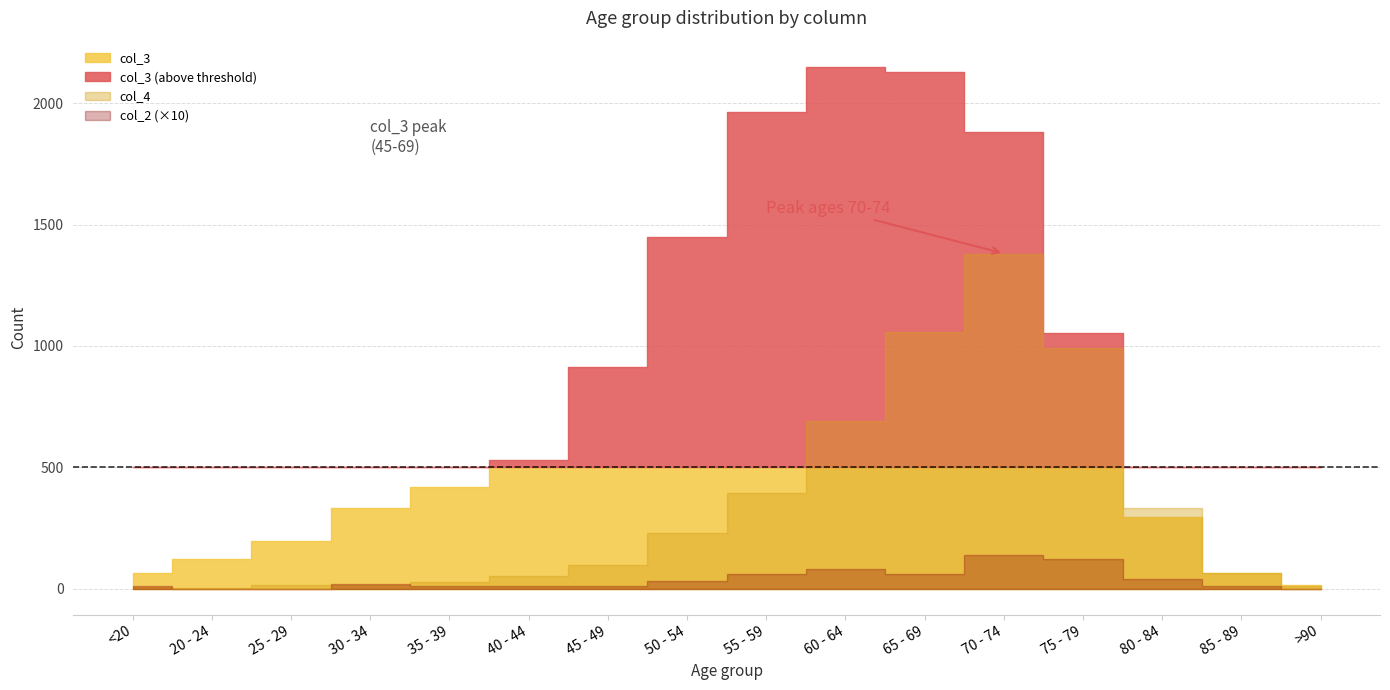

True or false: col_3 has more than 2 interior local peaks.

False